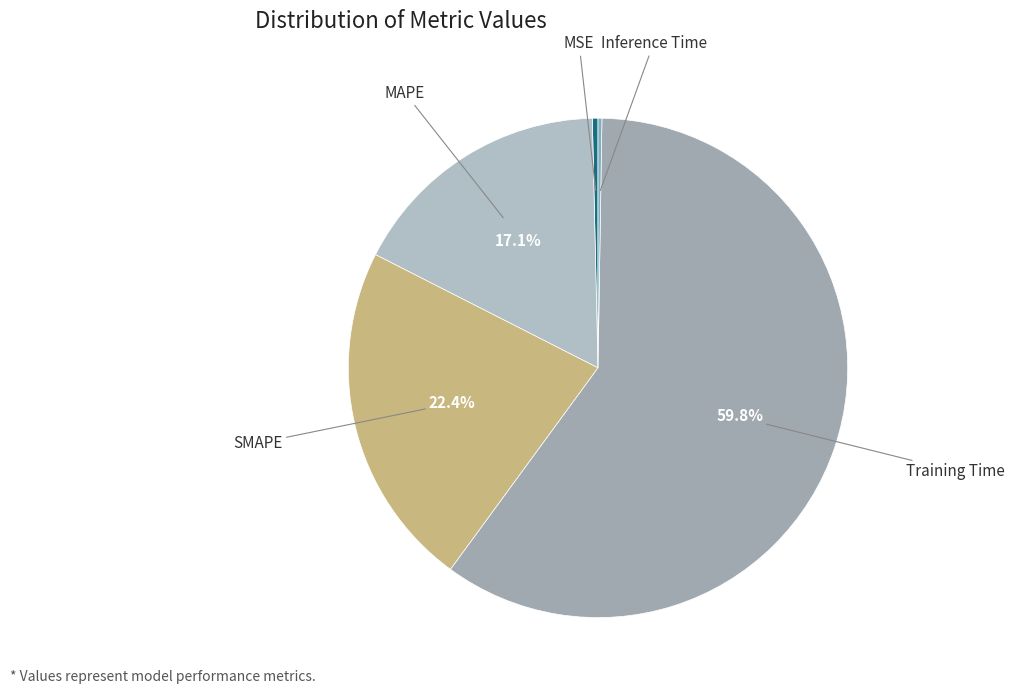

What is the smallest slice in the pie chart?

Inference Time